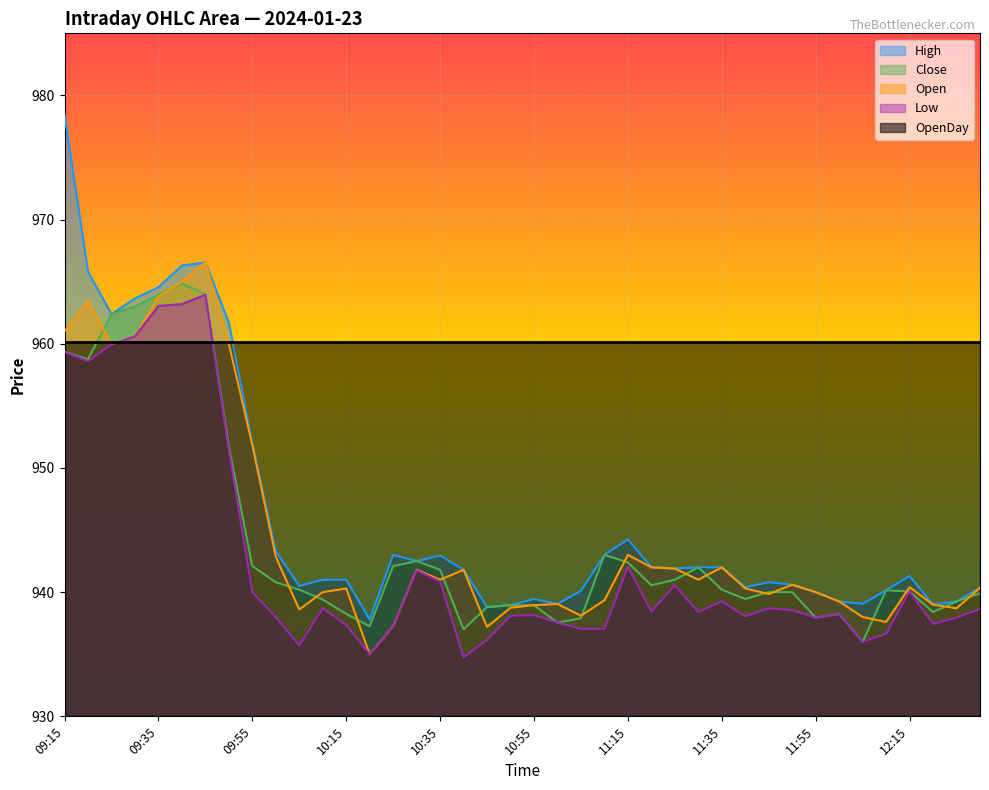

Which series has the largest range (max minus min)?

High